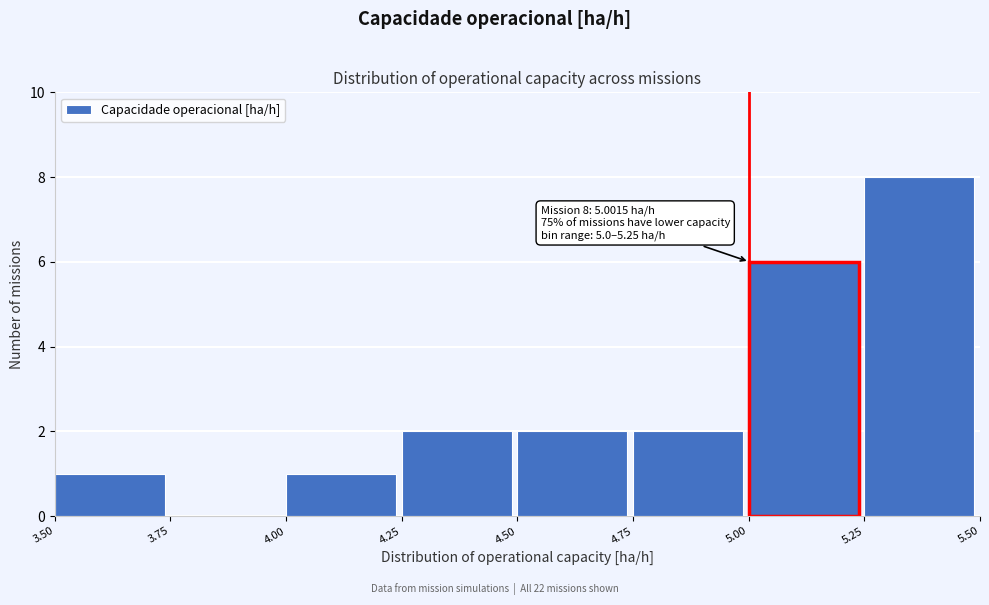

Which range on the x-axis has the tallest bar?

5.25 to 5.50